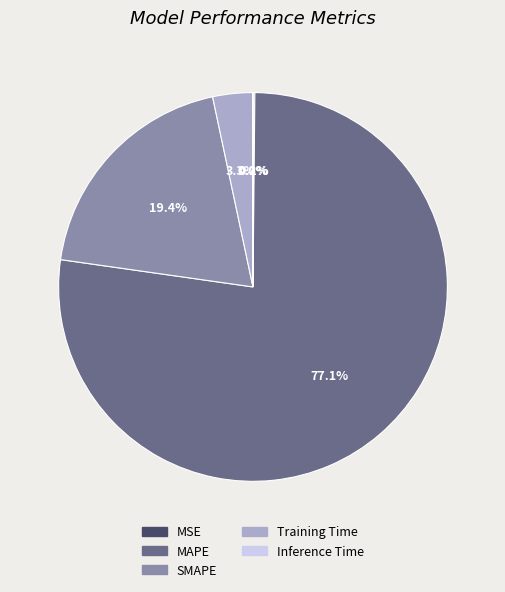

What portion of the pie excludes MAPE?

22.9%